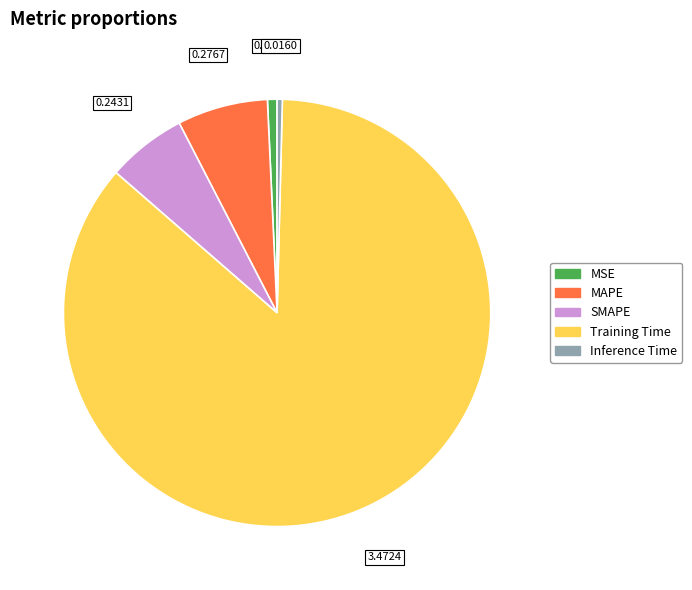

Do MSE and Inference Time together represent more than half of the pie?

No